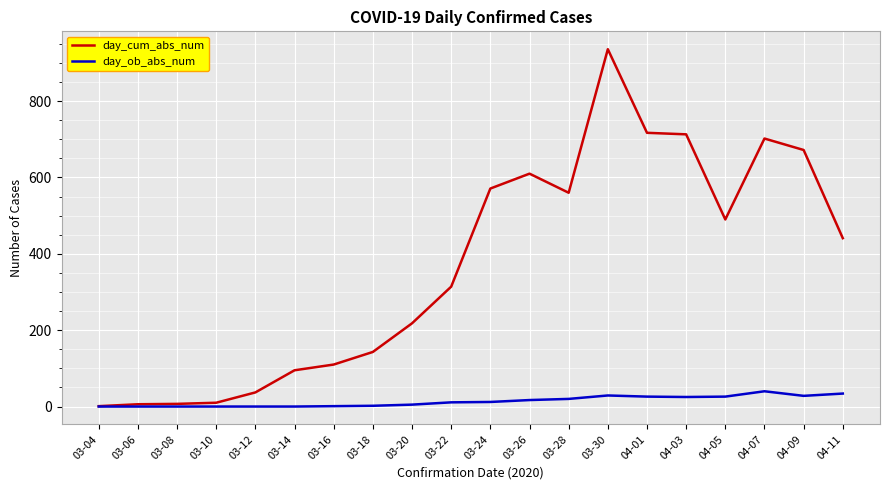

The value of day_ob_abs_num at 04-03 is 25. True or false?

True